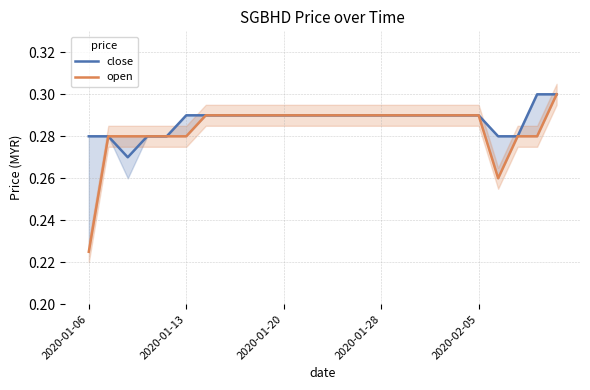

Which series has the largest range (max minus min)?

open